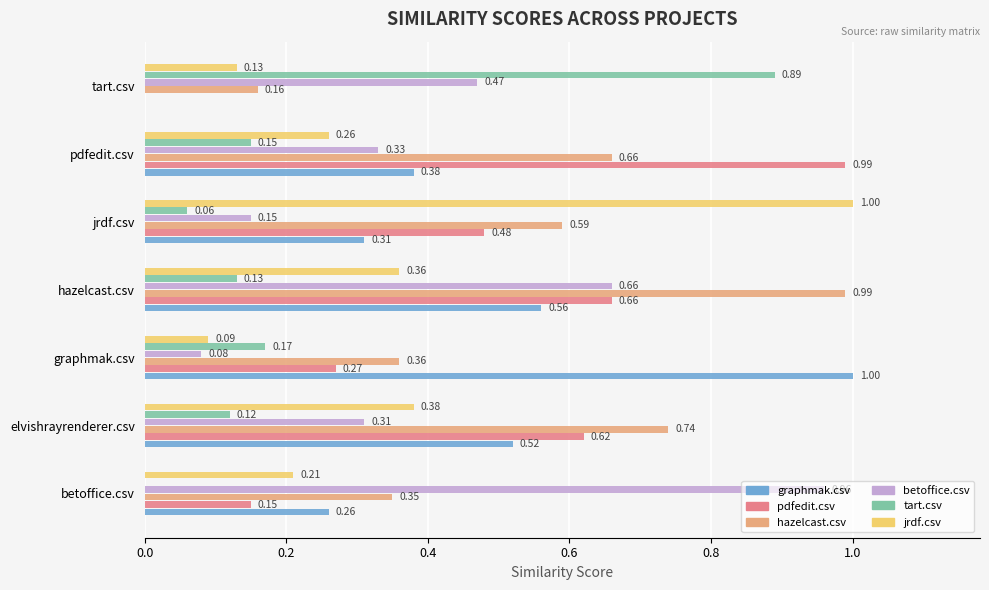

What is the sum of all tart.csv values?

1.5